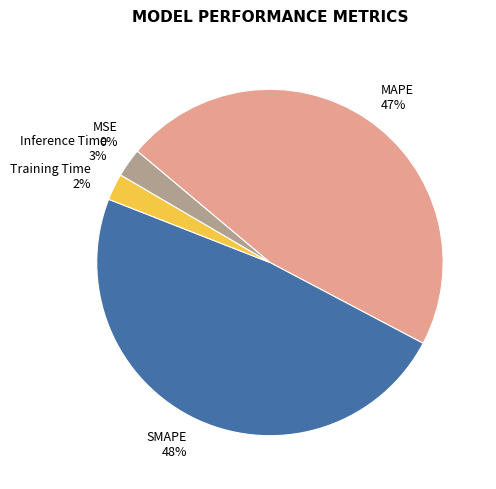

The SMAPE slice represents 54% of the pie. True or false?

False